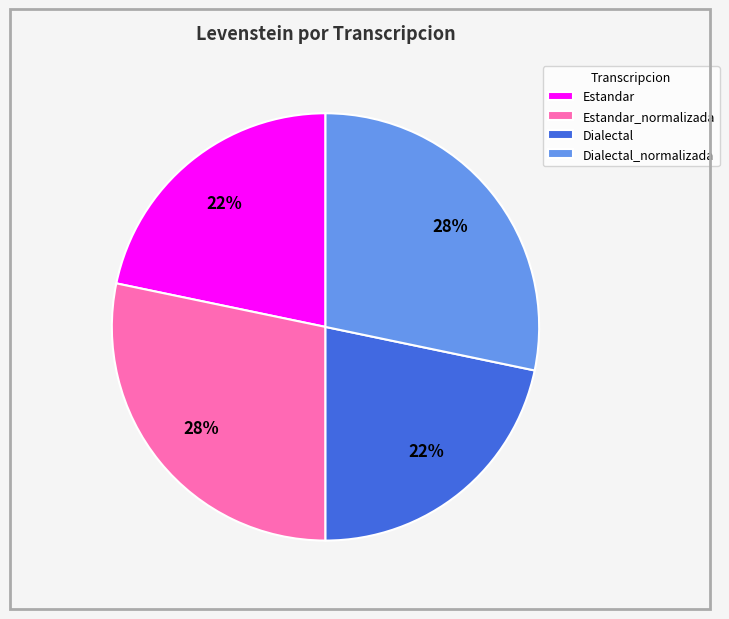

To the nearest percent, what percentage of the pie is Dialectal?

22%